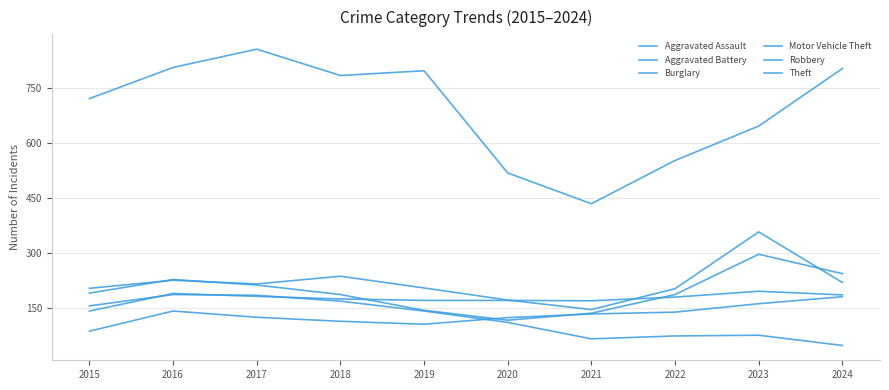

Is this an area chart (filled region under the line)?

No